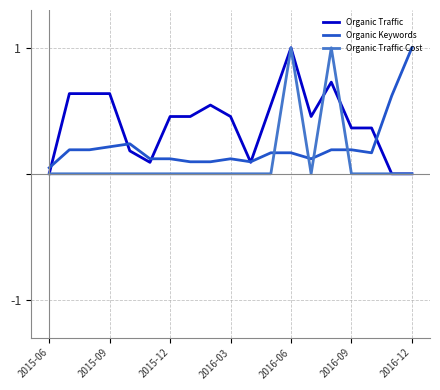

How many lines are shown in the chart?

3